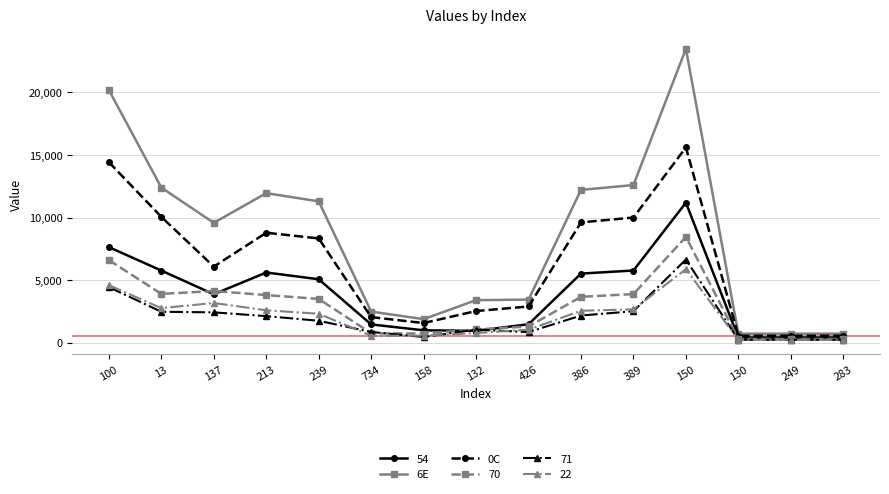

Which series has the largest range (max minus min)?

6E